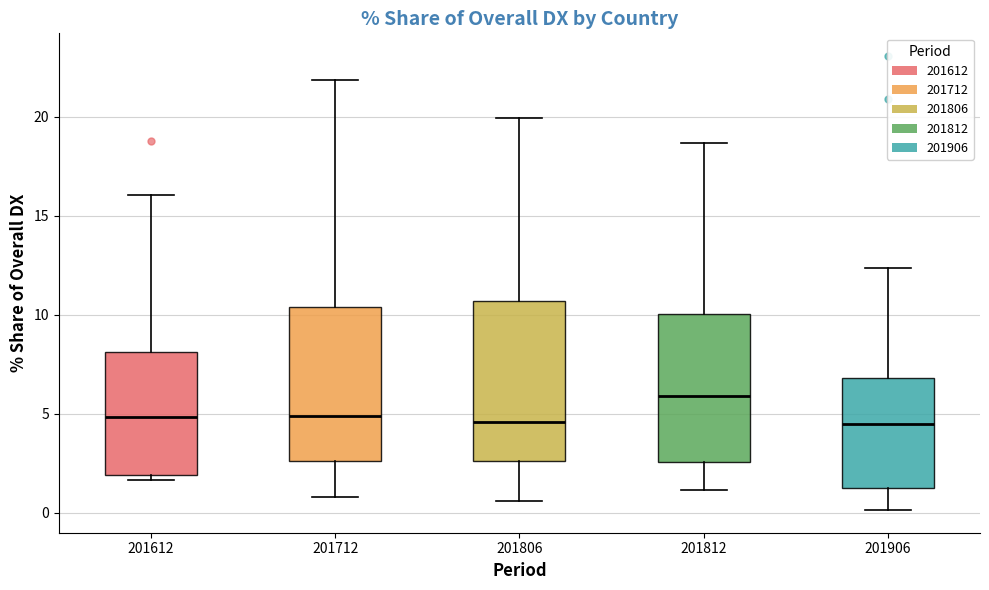

Where does the median line of the box at x = 201906 sit on the y-axis? The values are not printed on the chart, so give them approximately, as read against the axis.

4.5